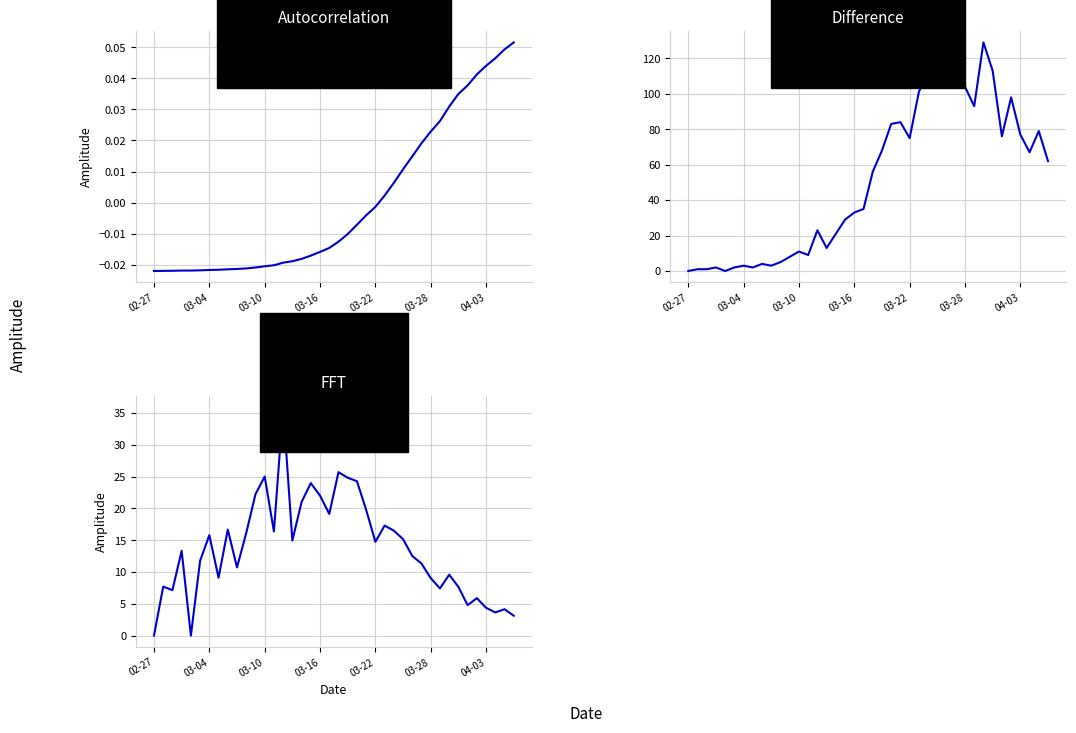

What is the total value across all series at 26?

129.5